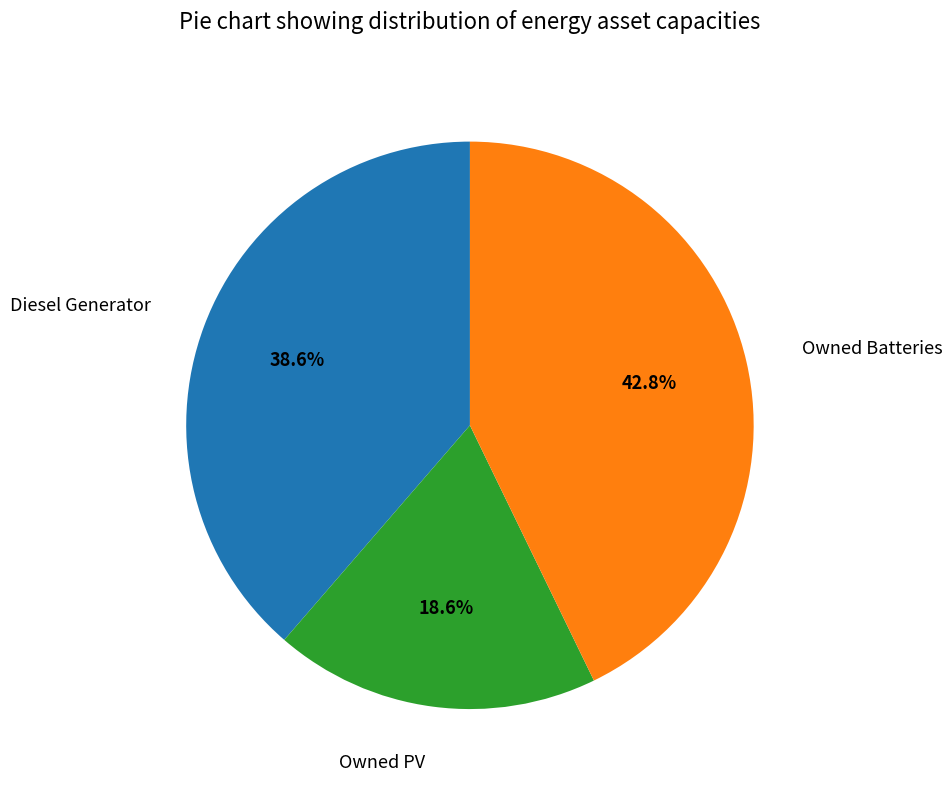

Is there any slice that represents more than half of the pie?

No